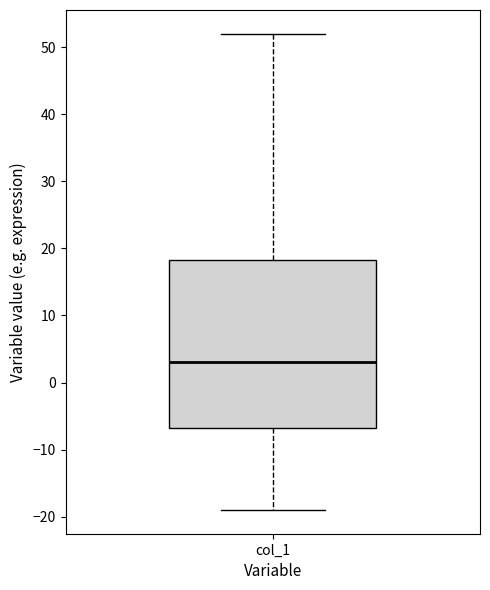

Read this box plot against the y-axis: the position of the median line, the range covered by the box, and the ends of both whiskers. The values are not printed on the chart, so give them approximately, as read against the axis.

median 3, box -7 to 18, whiskers -19 to 52